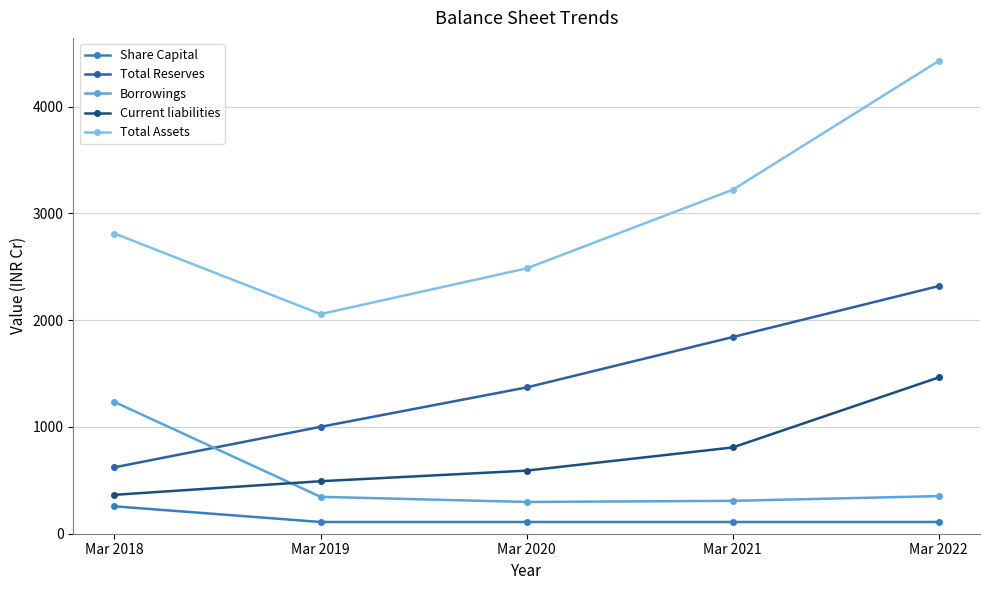

What is the maximum value for Current liabilities?

1464.1